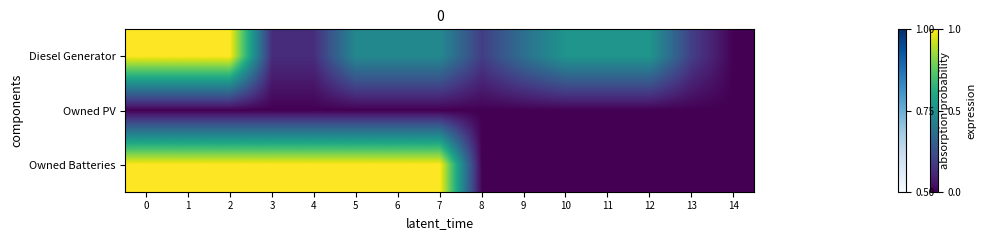

What is the spread (max minus min) of values at 7?

1.0